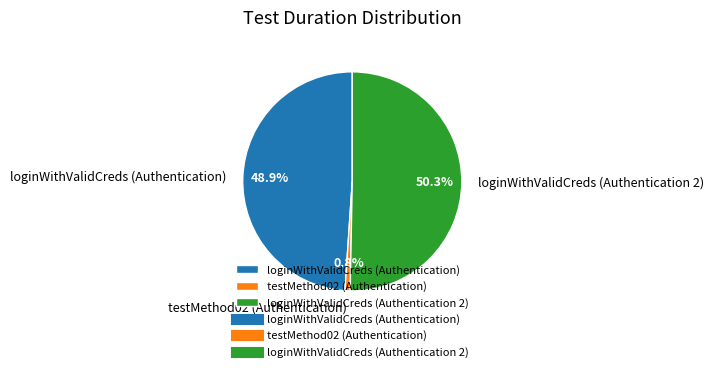

True or false: testMethod02 (Authentication) accounts for 11% of the total.

False